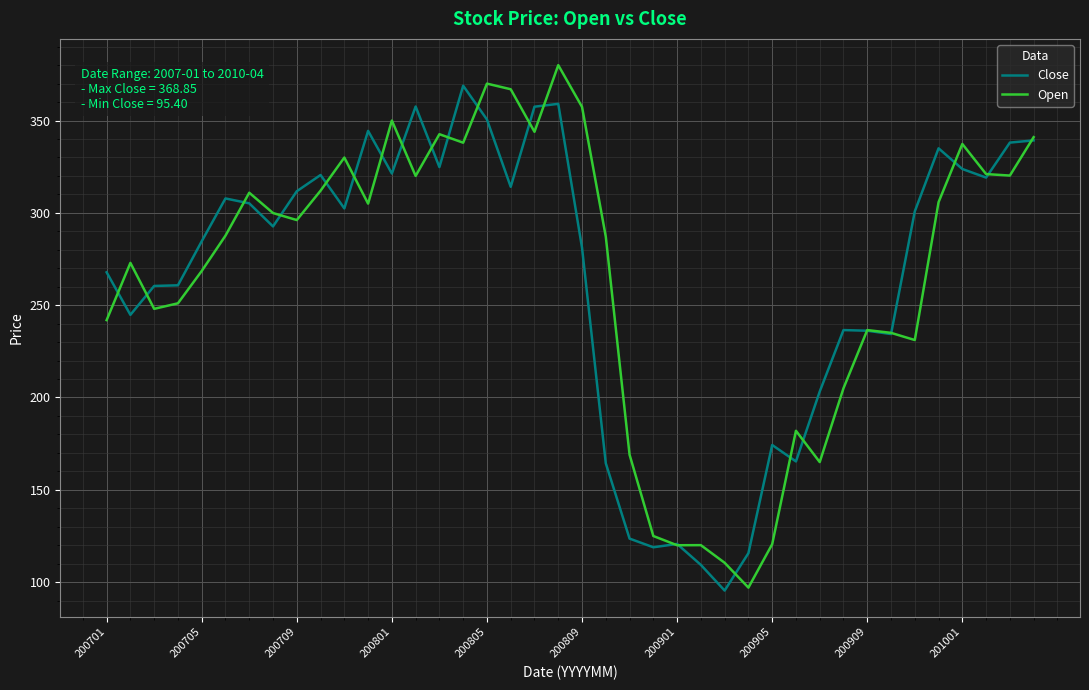

What is the greatest value displayed?

380.0